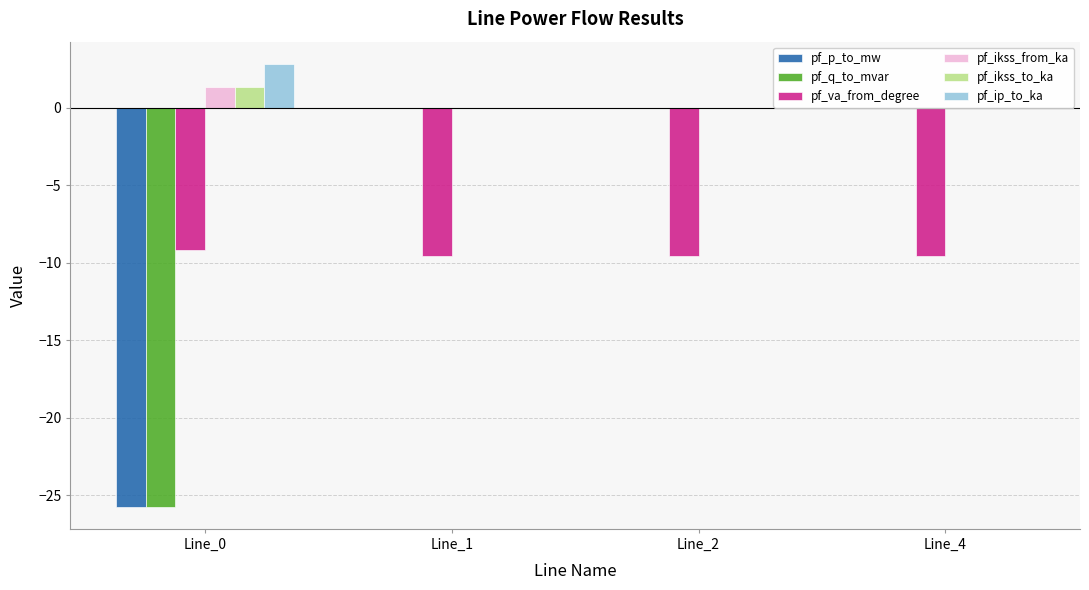

At Line_1, list the series in order from largest to smallest.

pf_q_to_mvar, pf_ikss_from_ka, pf_ikss_to_ka, pf_ip_to_ka, pf_p_to_mw, pf_va_from_degree